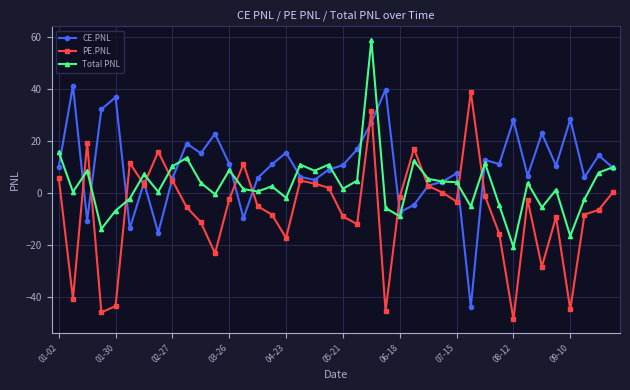

What is the greatest value displayed?

58.8